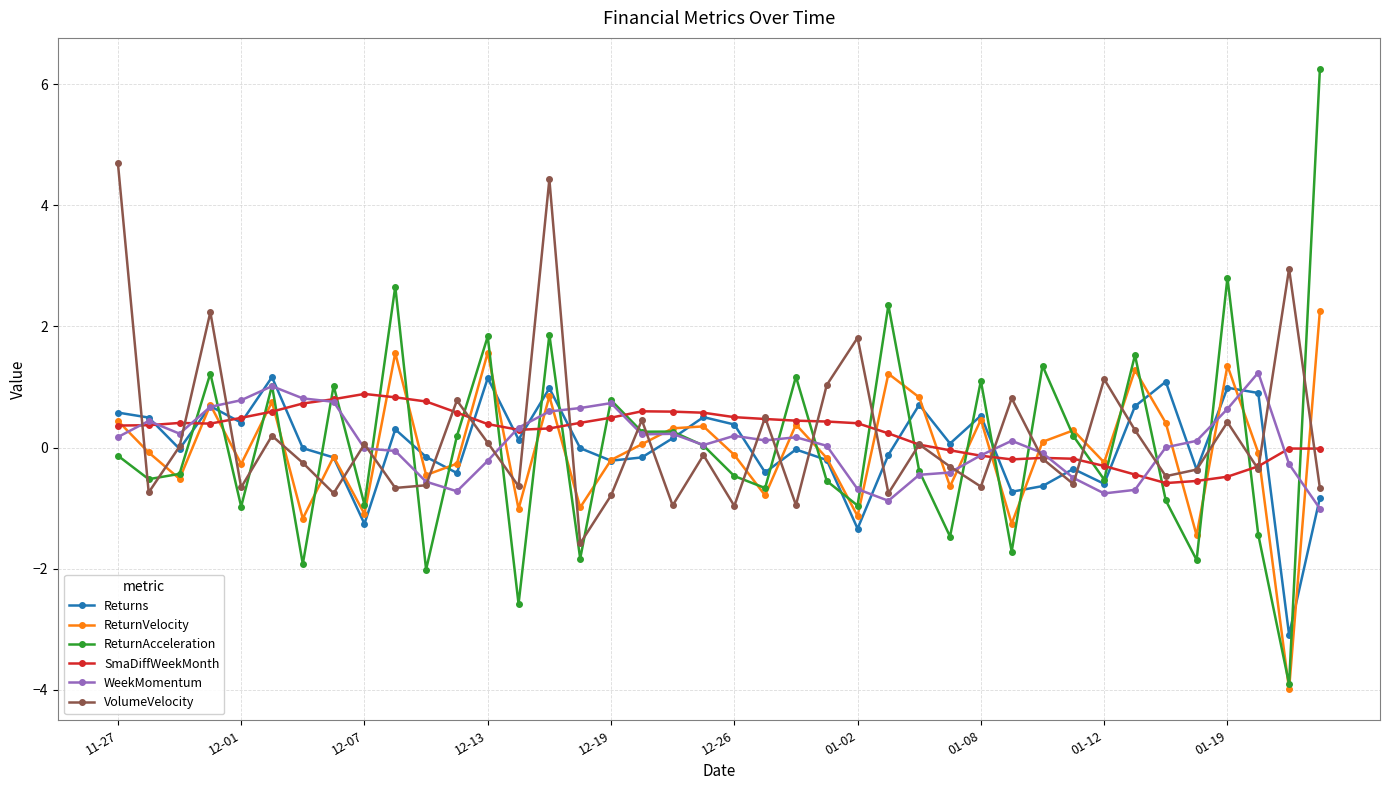

What is the sum of all SmaDiffWeekMonth values?

9.9